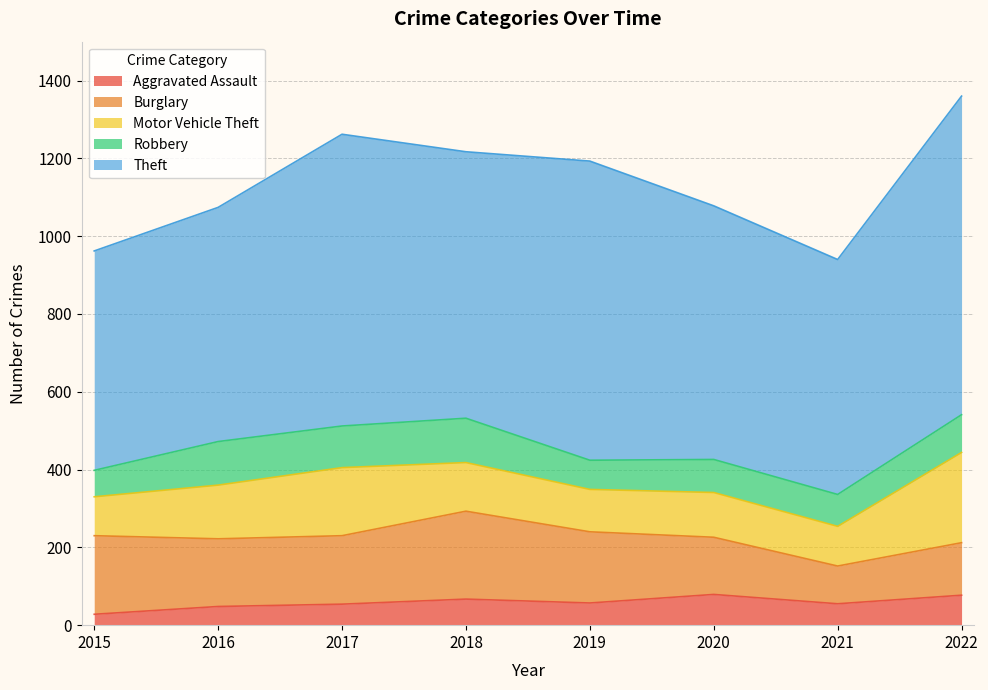

The value of Motor Vehicle Theft at 2018 is 183. True or false?

False